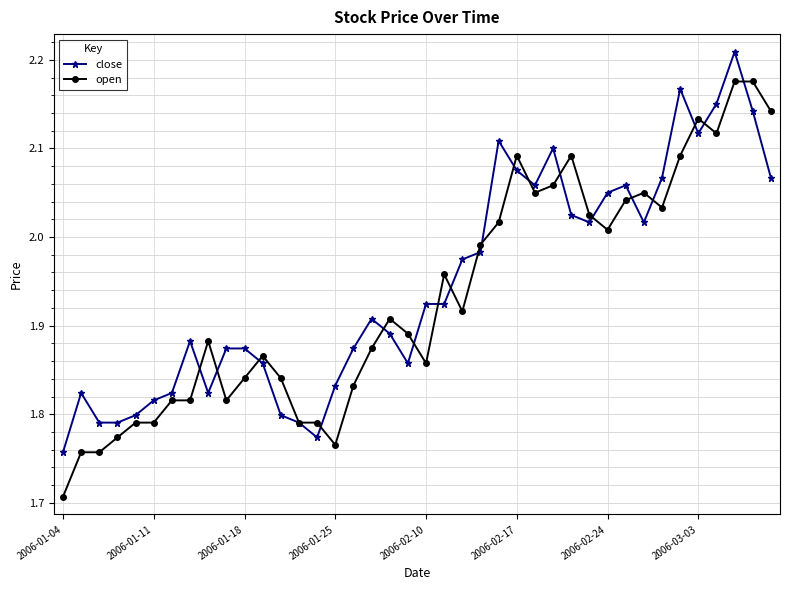

At how many categories does at least one series exceed 2?

16